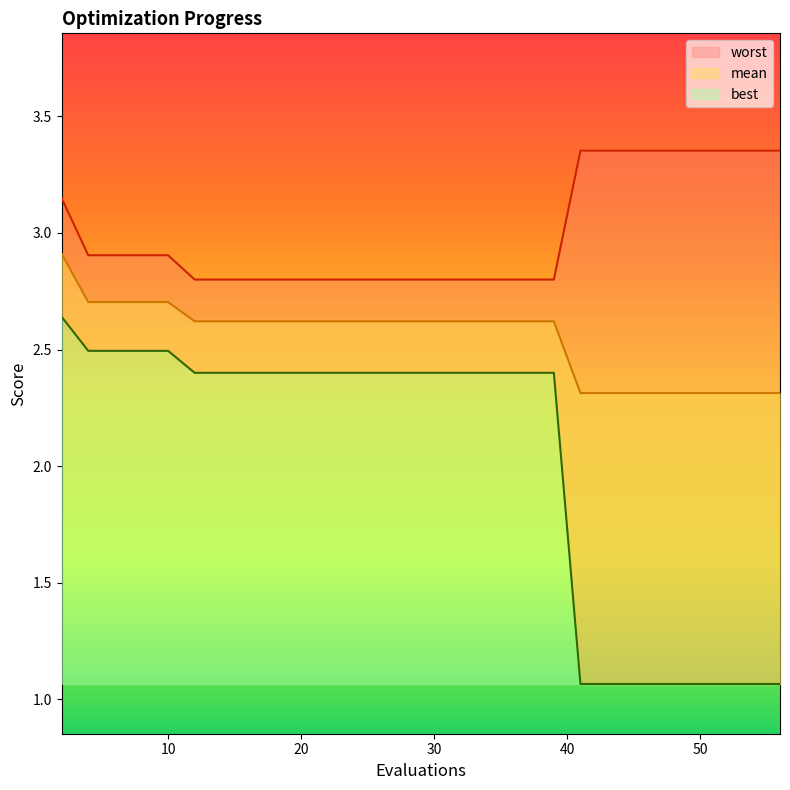

Where is mean nearest to the value 2?

41